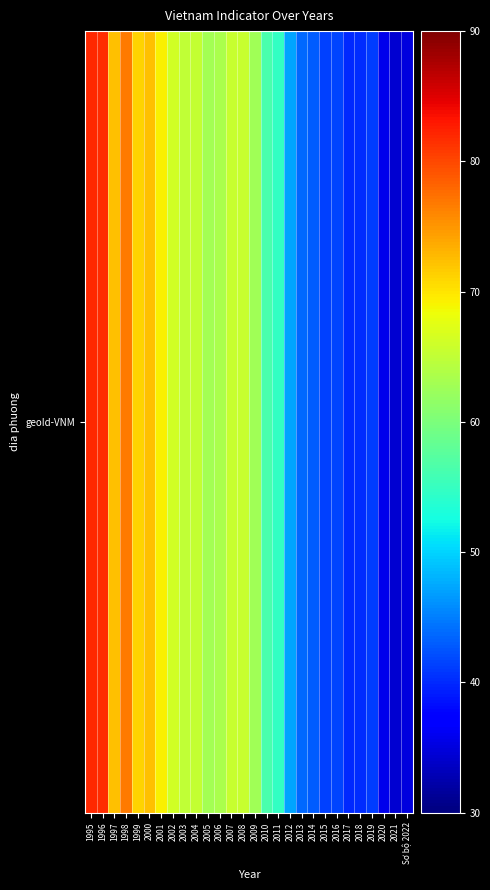

What is the ratio of the value at 1998 to the value at 2020?

2.2